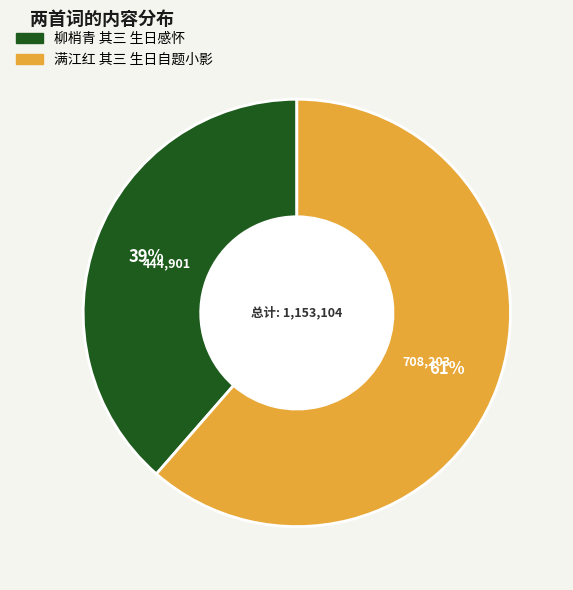

To the nearest percent, what is the average slice percentage?

50%